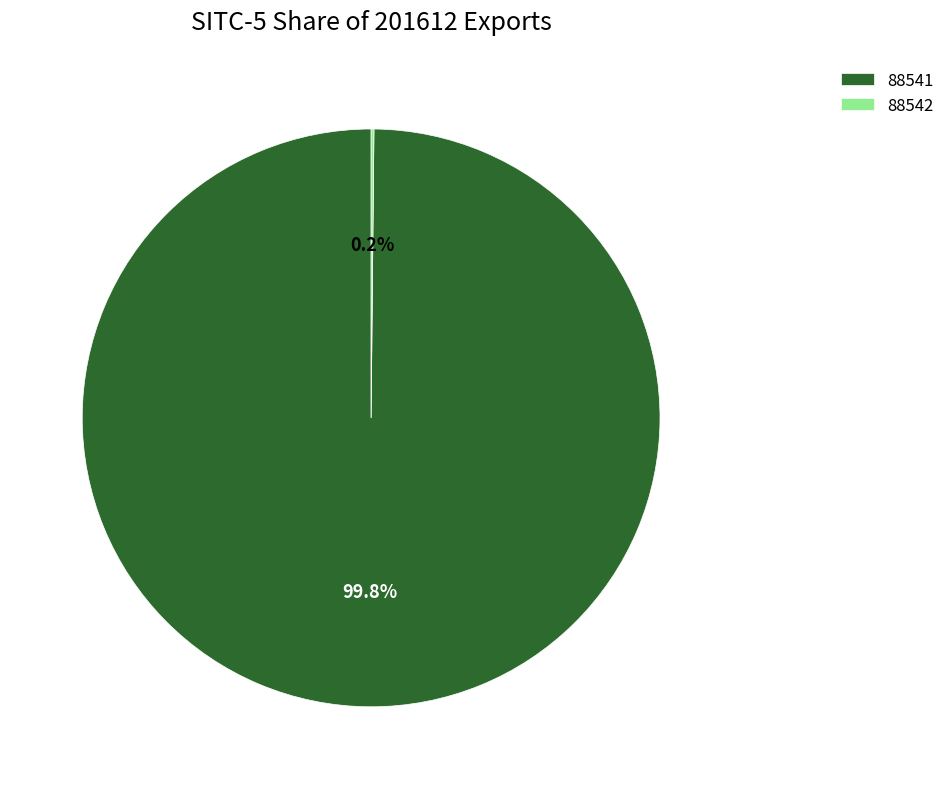

Is 88541 the majority of the pie?

Yes